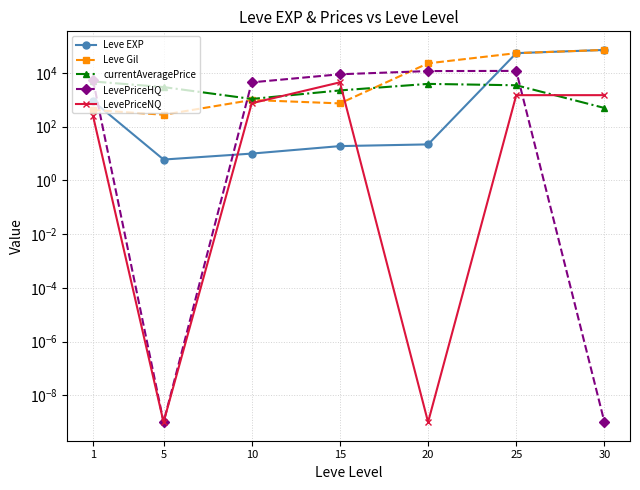

Which has a higher value, 30 or 1?

30